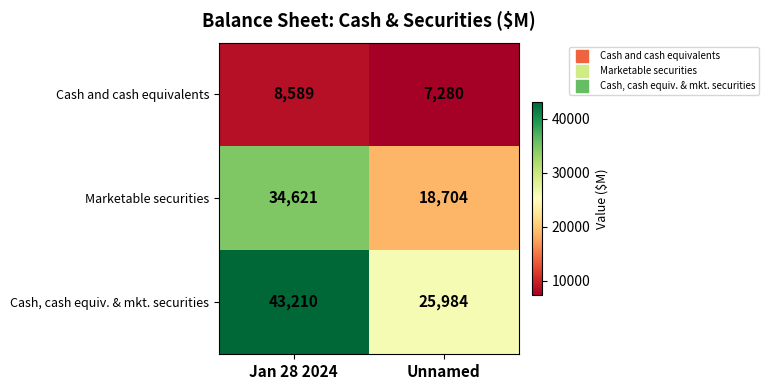

Reading right to left, list all the values displayed in this chart.

Cash and cash equivalents: Unnamed=7280	Jan 28 2024=8589
Marketable securities: Unnamed=18704	Jan 28 2024=34621
Cash, cash equiv. & mkt. securities: Unnamed=25984	Jan 28 2024=43210